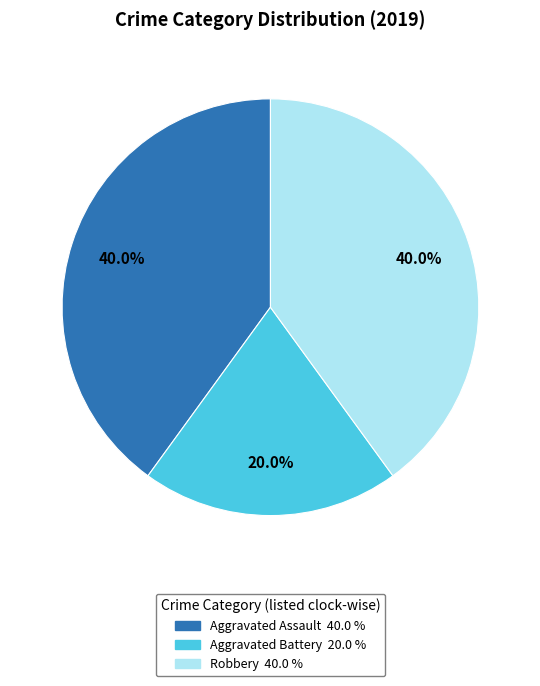

Which has a higher value, Aggravated Assault or Aggravated Battery?

Aggravated Assault